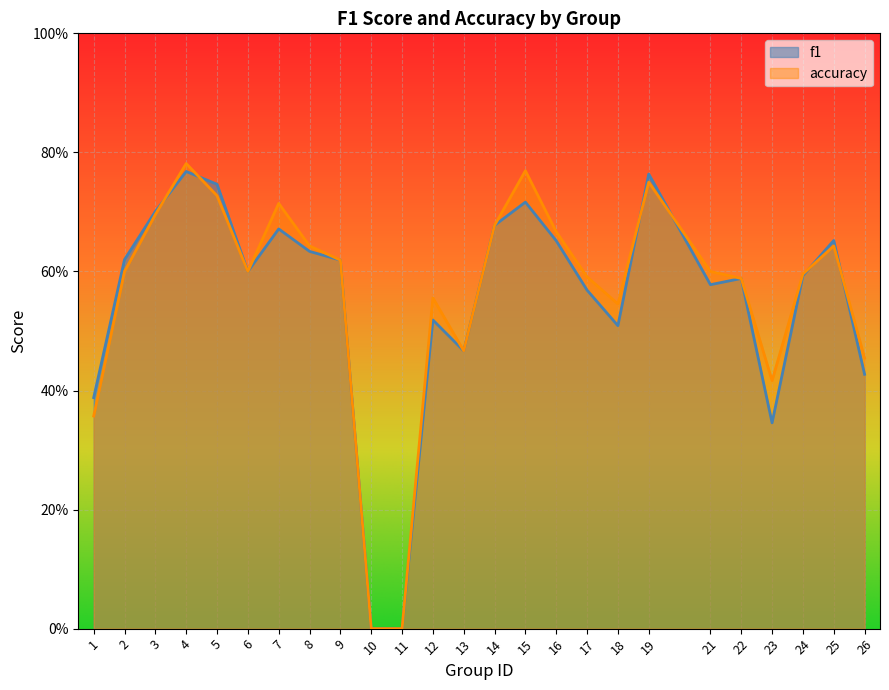

What is the average value of the f1 series?

0.6